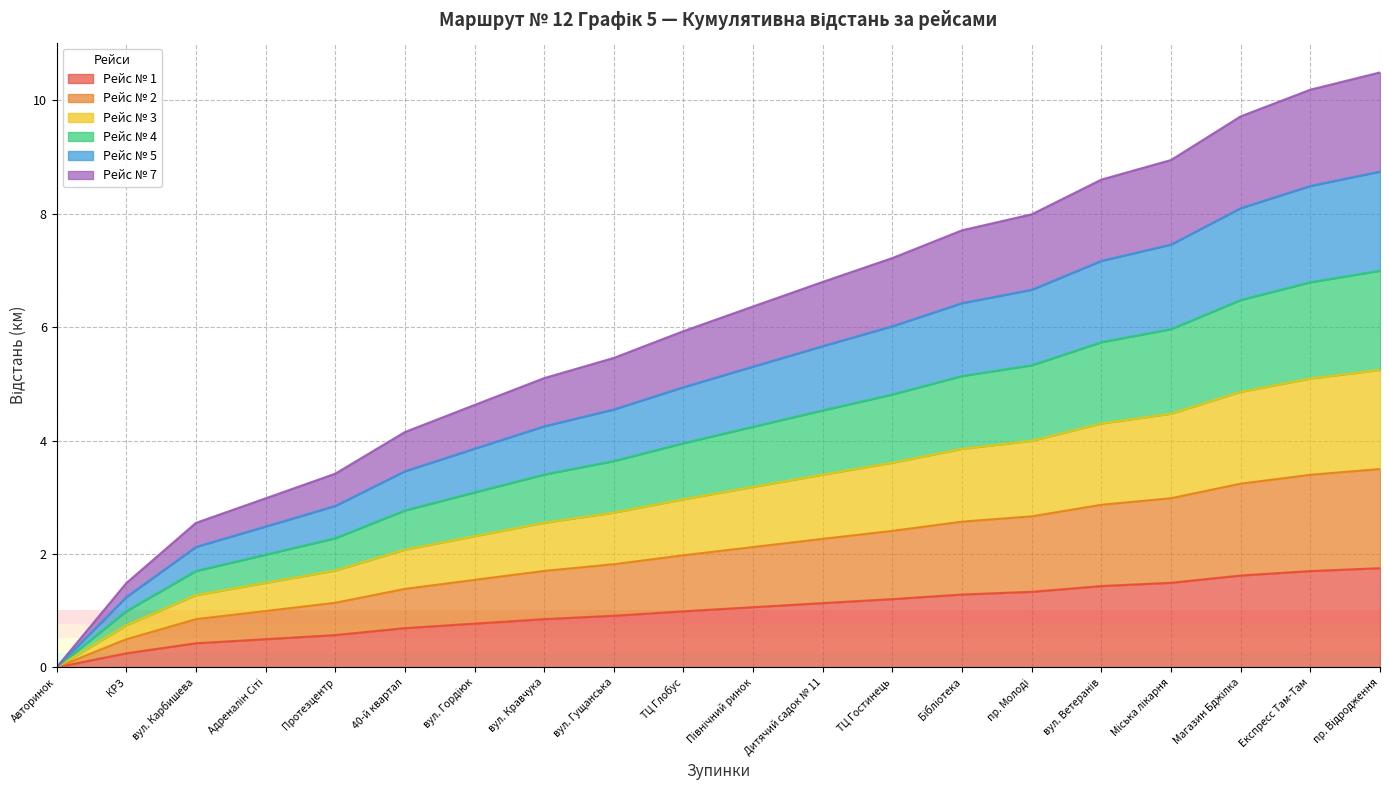

True or false: Рейс № 7 and Рейс № 2 cross at least once.

False